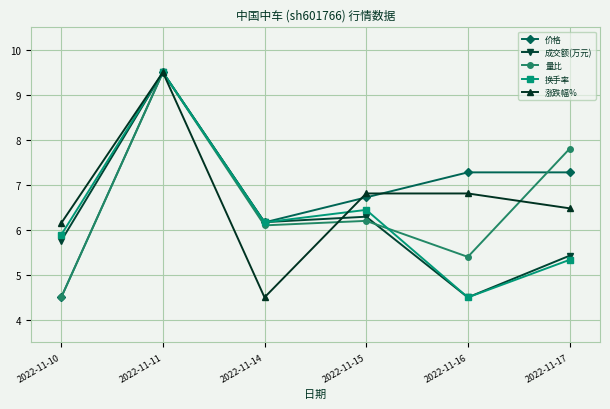

What is the difference between the highest and lowest values at 2022-11-14?

1.7